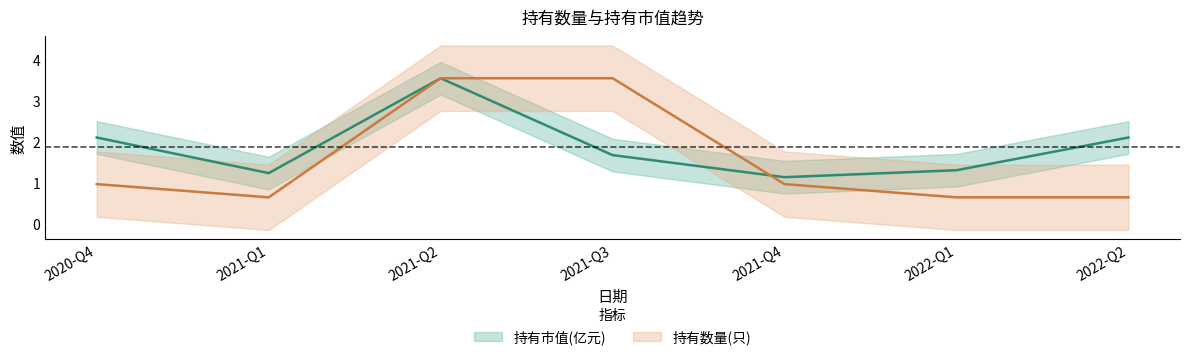

At which label does 持有数量(只) reach its minimum?

2021-Q1